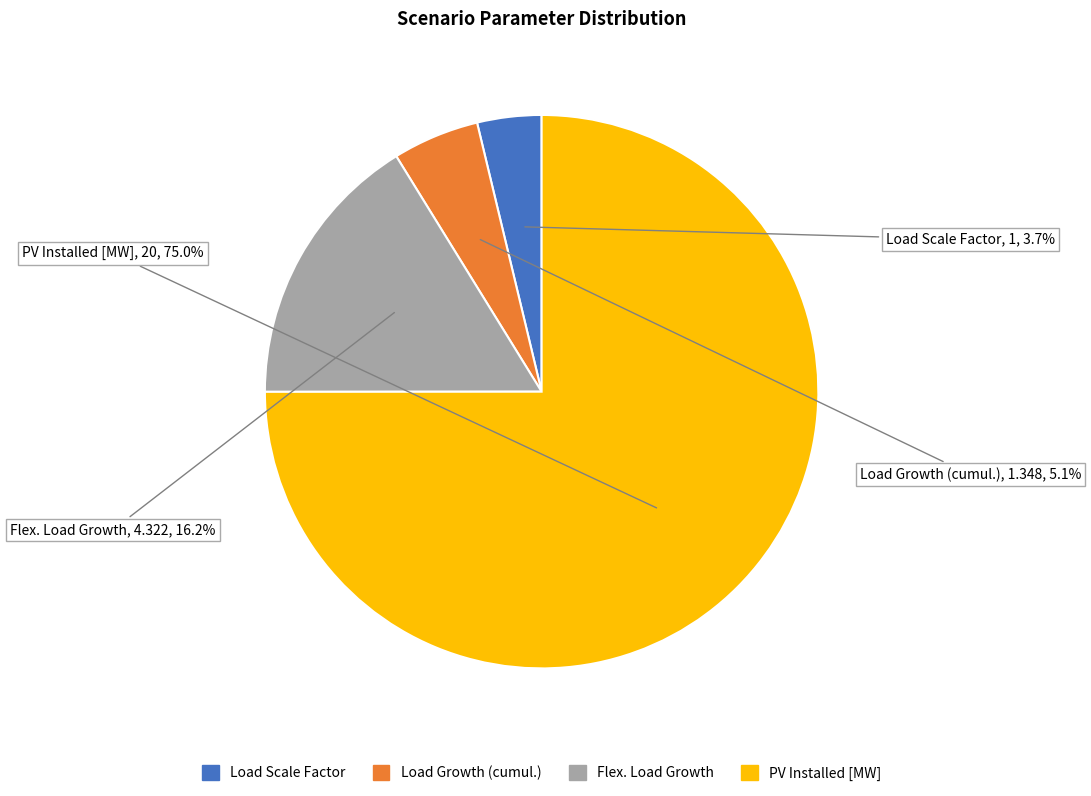

What portion of the pie excludes Load Growth (cumul.)?

94.9%